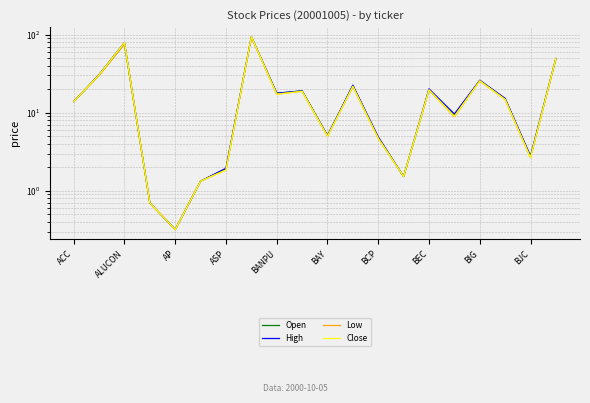

True or false: High and Open cross at least once.

False